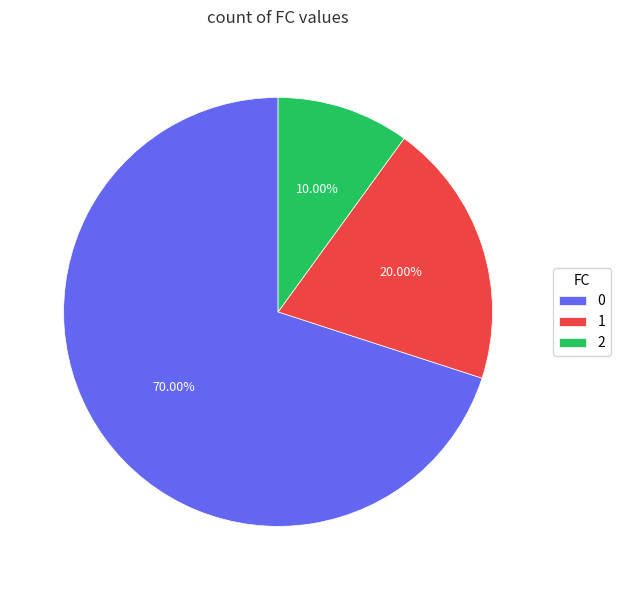

Which has a higher value, 1 or 2?

1